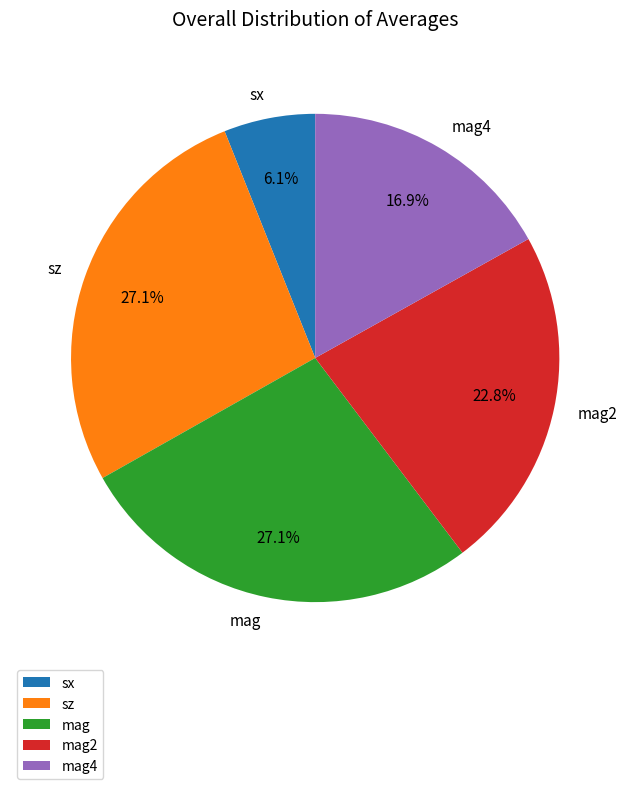

Is there any slice that represents more than half of the pie?

No